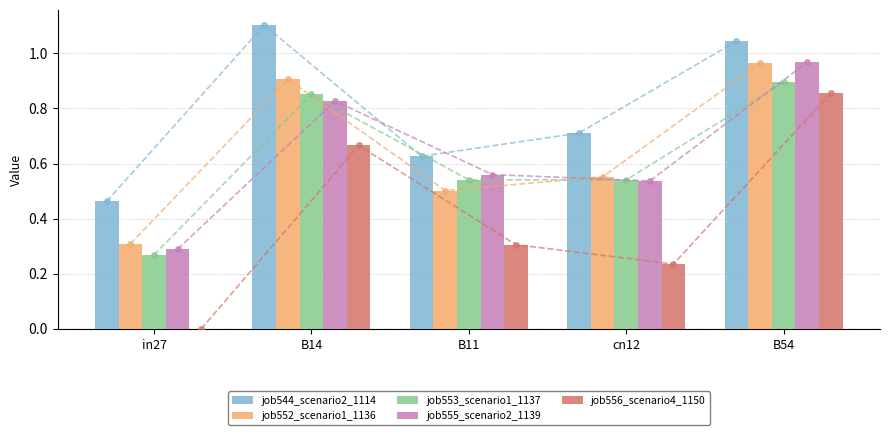

At which category does the chart reach its minimum across all series?

in27